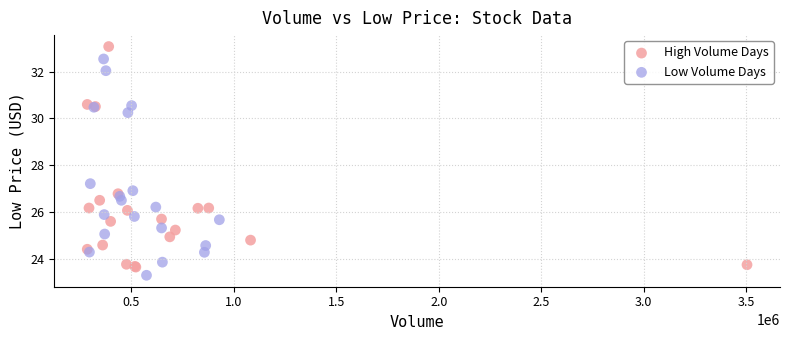

Which series contains the highest Y value?

High Volume Days